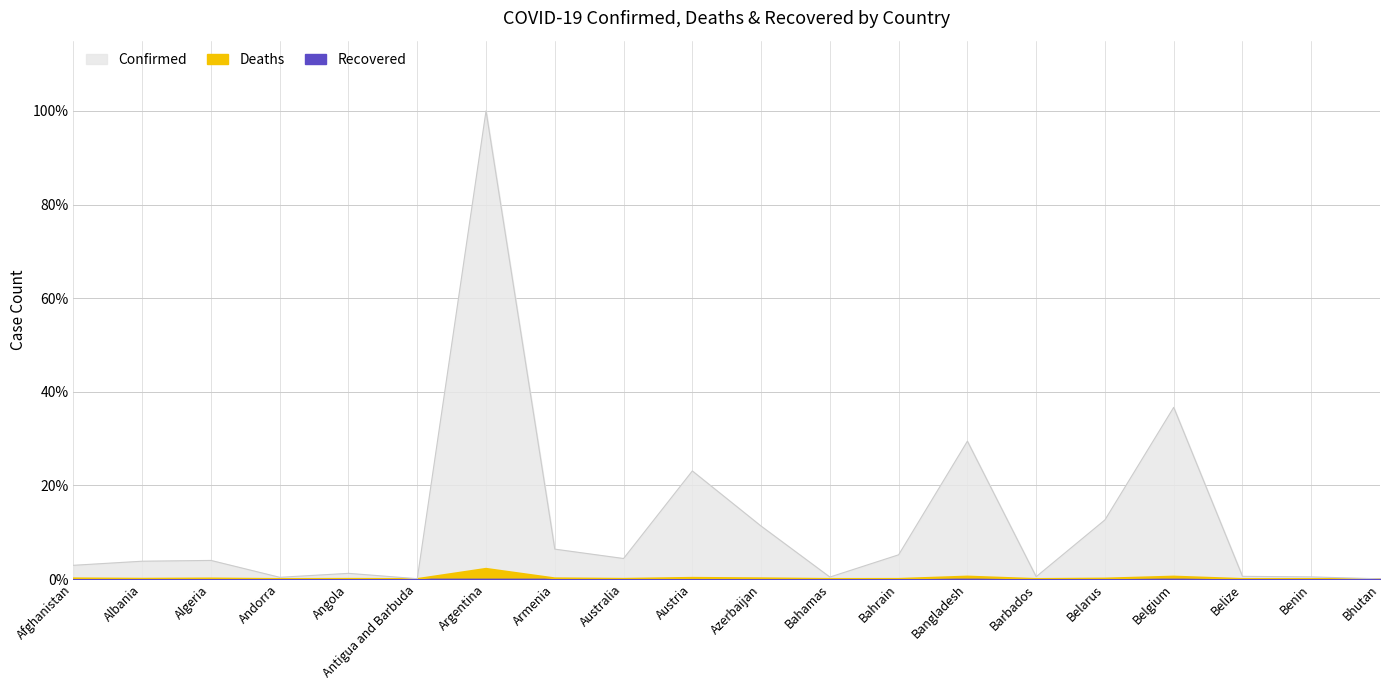

What is the label of the 18th point from the left?

Belize